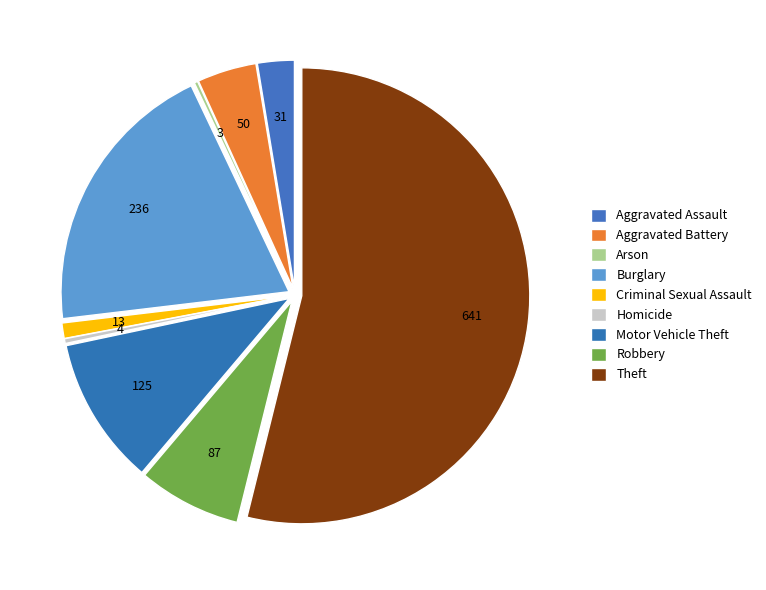

What is the ratio of the value at Aggravated Battery to the value at Criminal Sexual Assault?

3.8